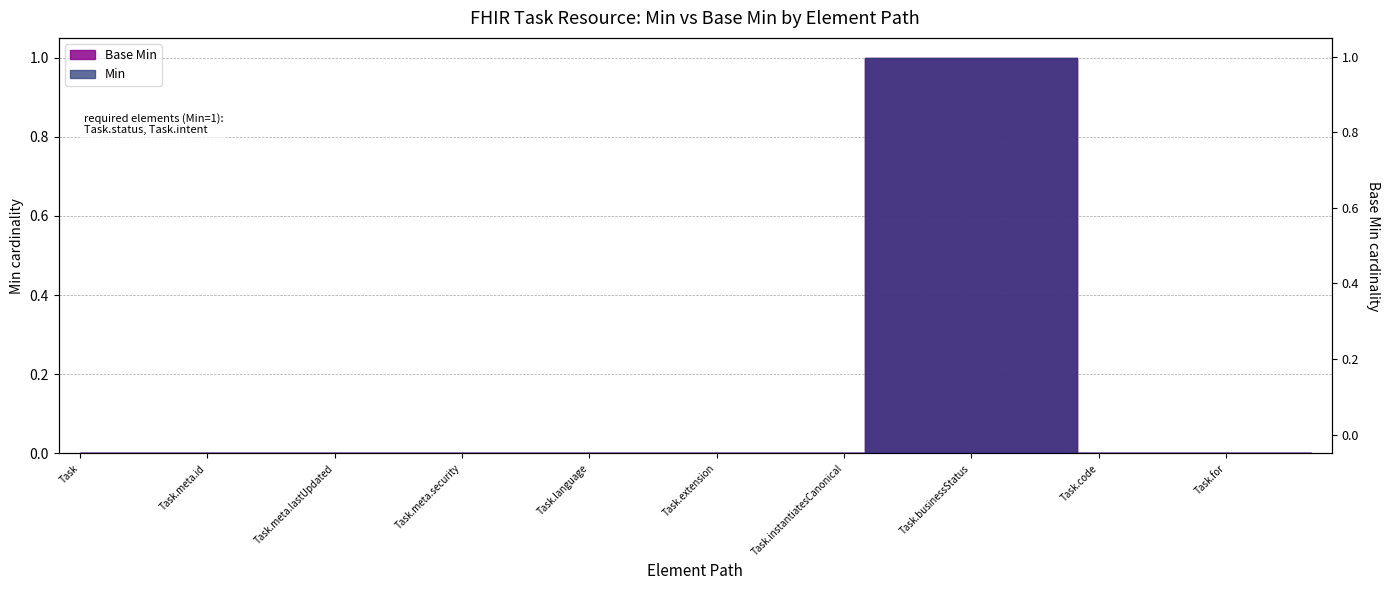

Between Task.id and Task.for, which series saw the biggest shift?

Min